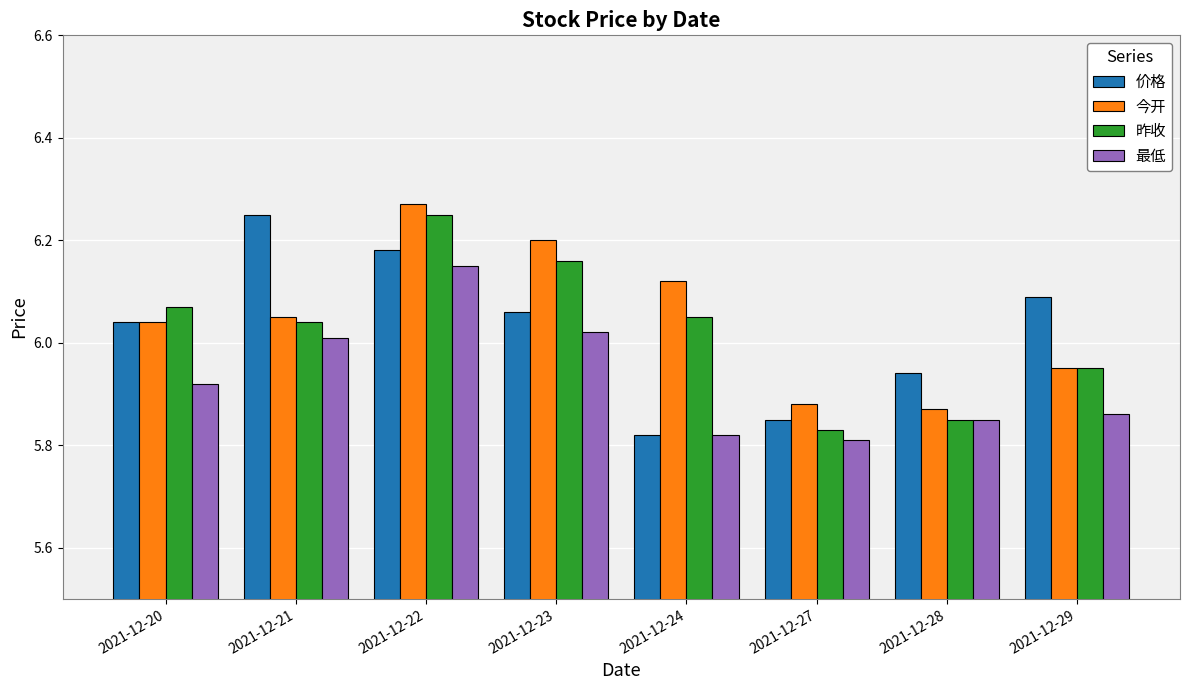

The 今开 series shows 3.3 at 2021-12-22. True or false?

False